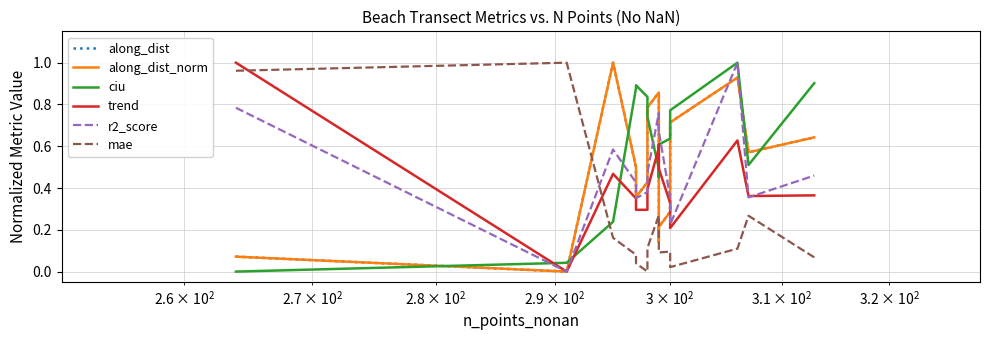

List the series in order of their peak value, highest first.

along_dist, mae, along_dist_norm, trend, r2_score, ciu